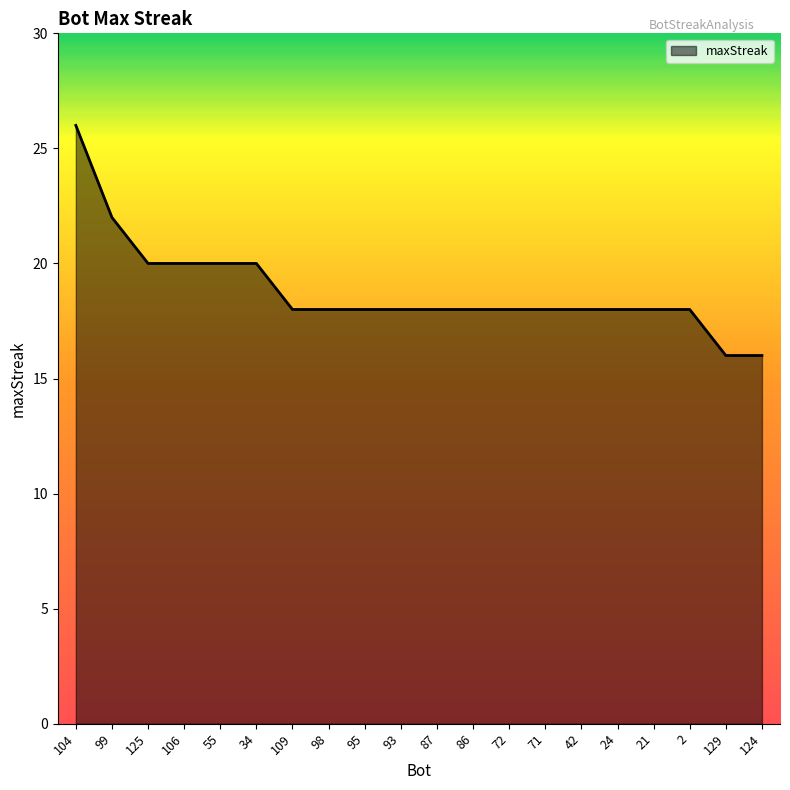

Read the value at 98.

18